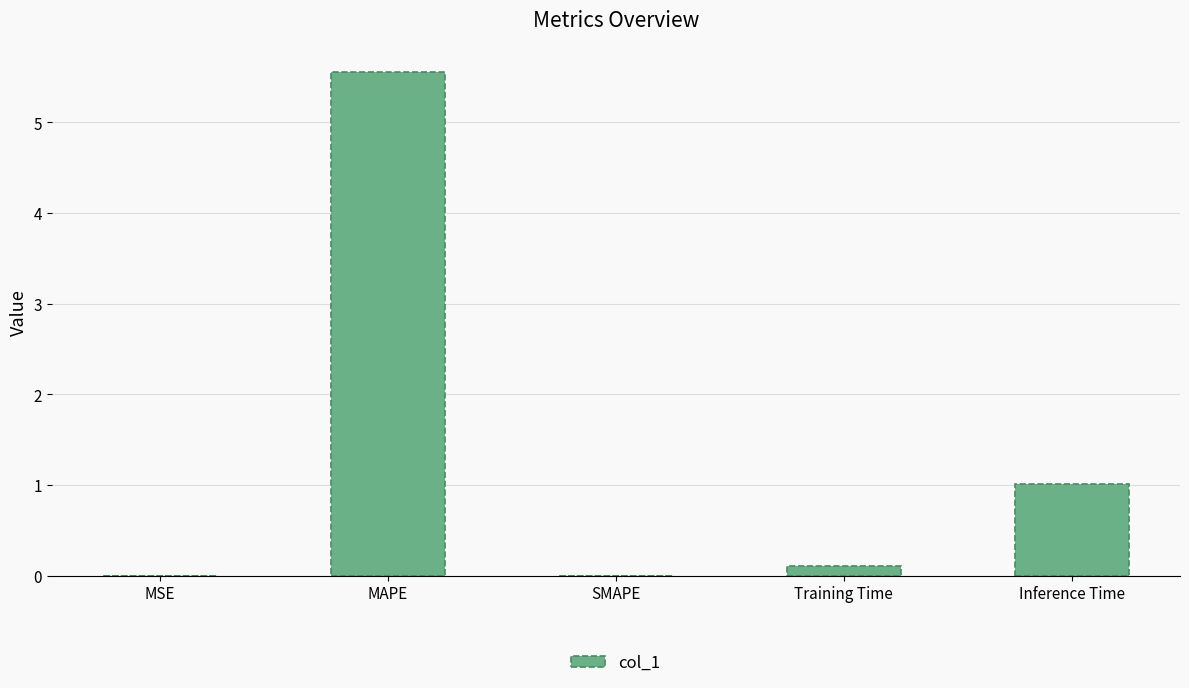

Count the number of data series in this chart.

1